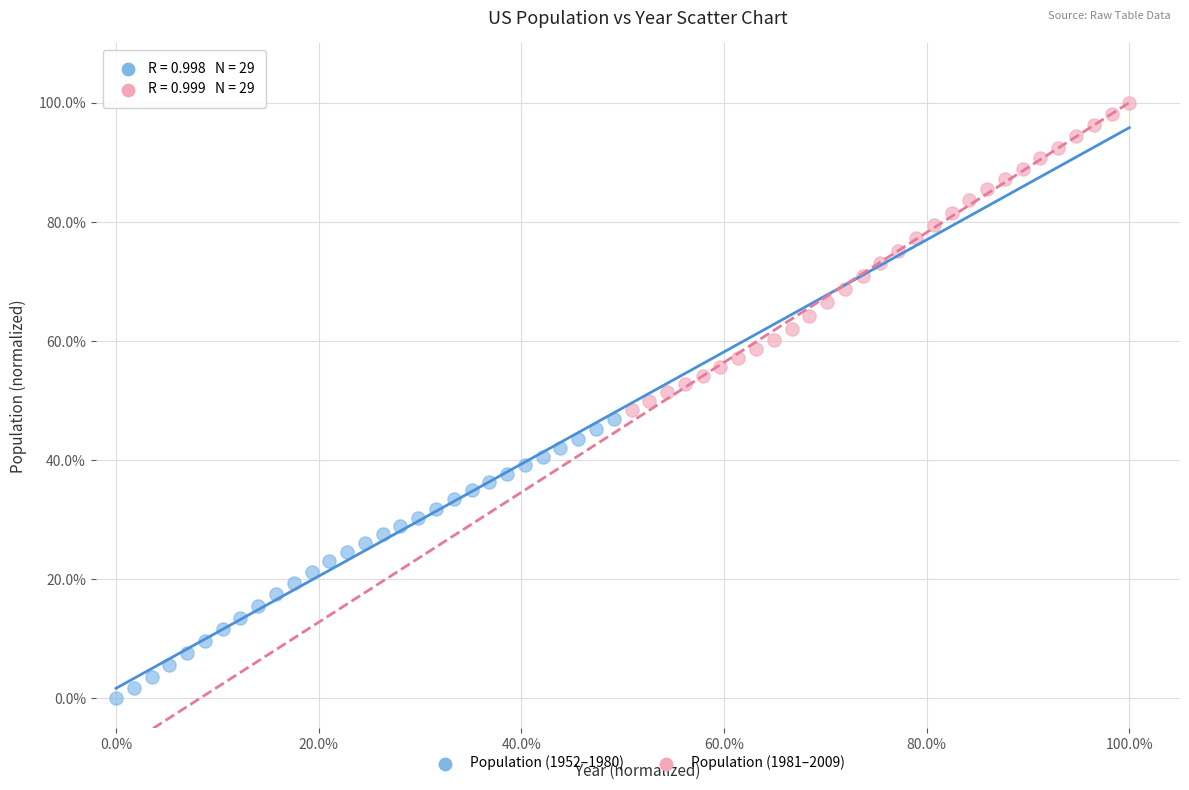

Which series contains the lowest Y value?

Population (1952–1980)